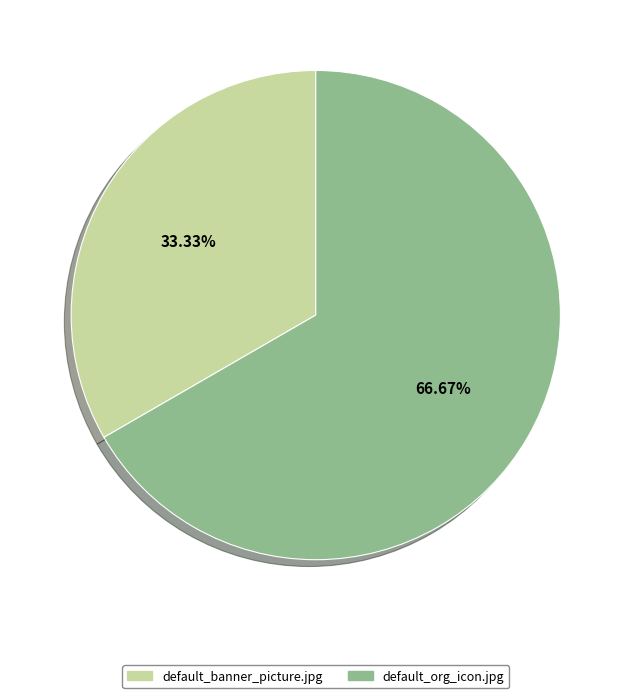

What percentage is NOT represented by default_org_icon.jpg?

33.3%